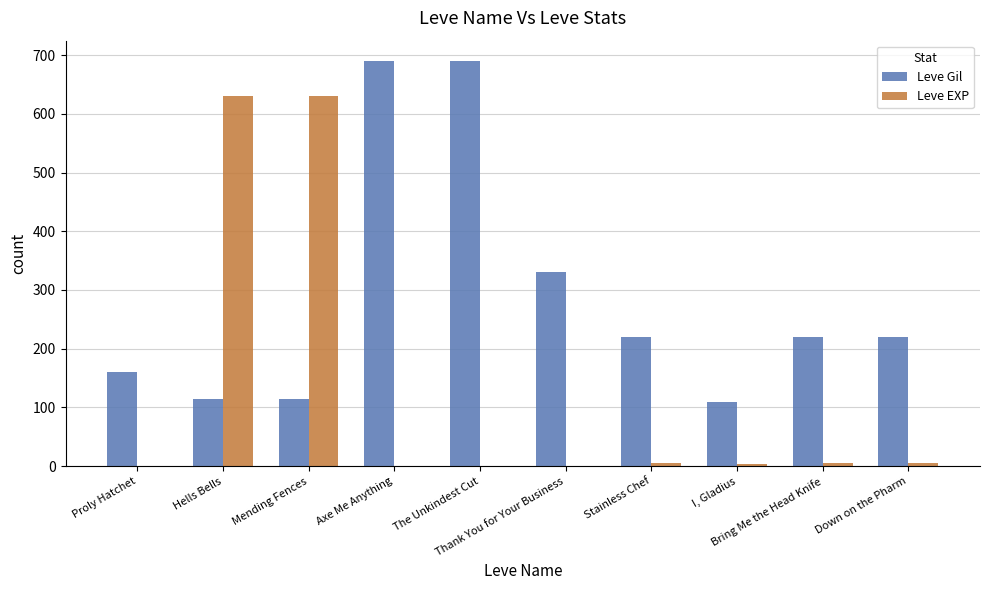

What is the sum of all Leve Gil values?

2869